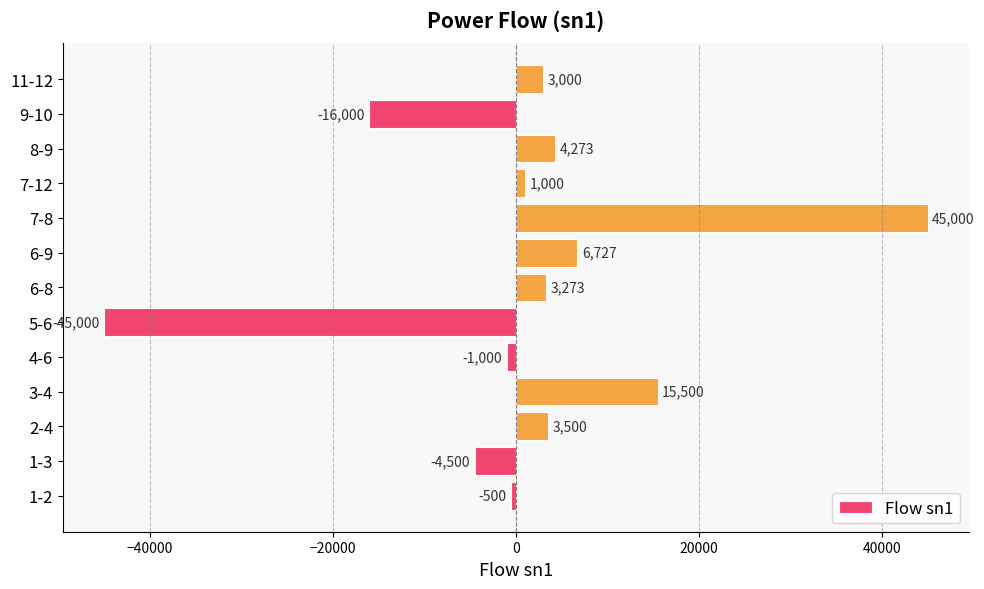

Is it true that the value at 3-4 is 5659?

False